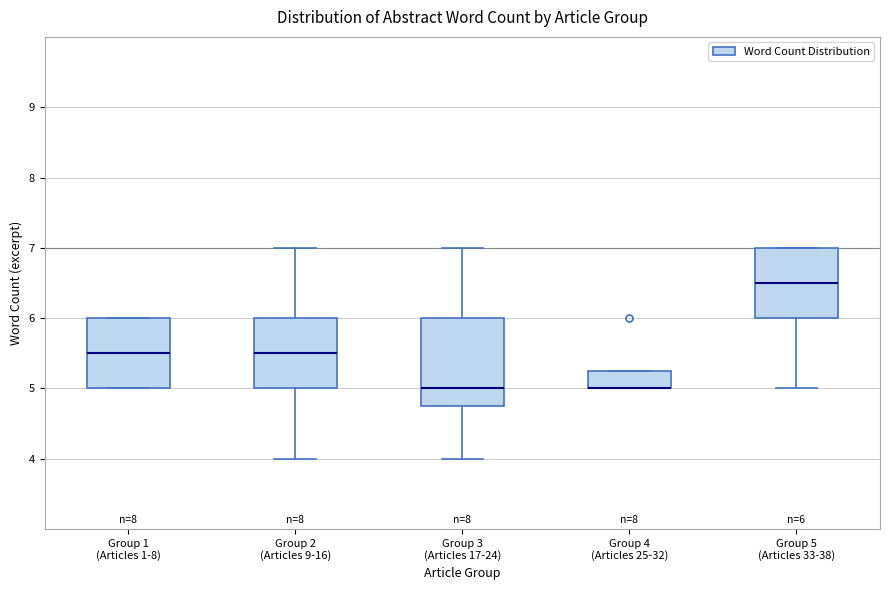

Comparing the boxes themselves (not the whiskers), which one is the tallest?

Group 3 (Articles 17-24)